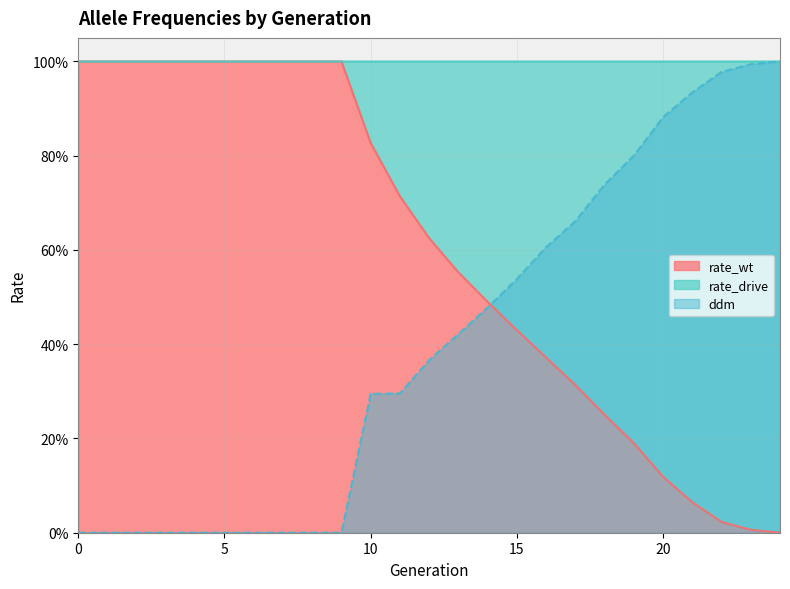

What is the average value of the rate_drive series?

0.4